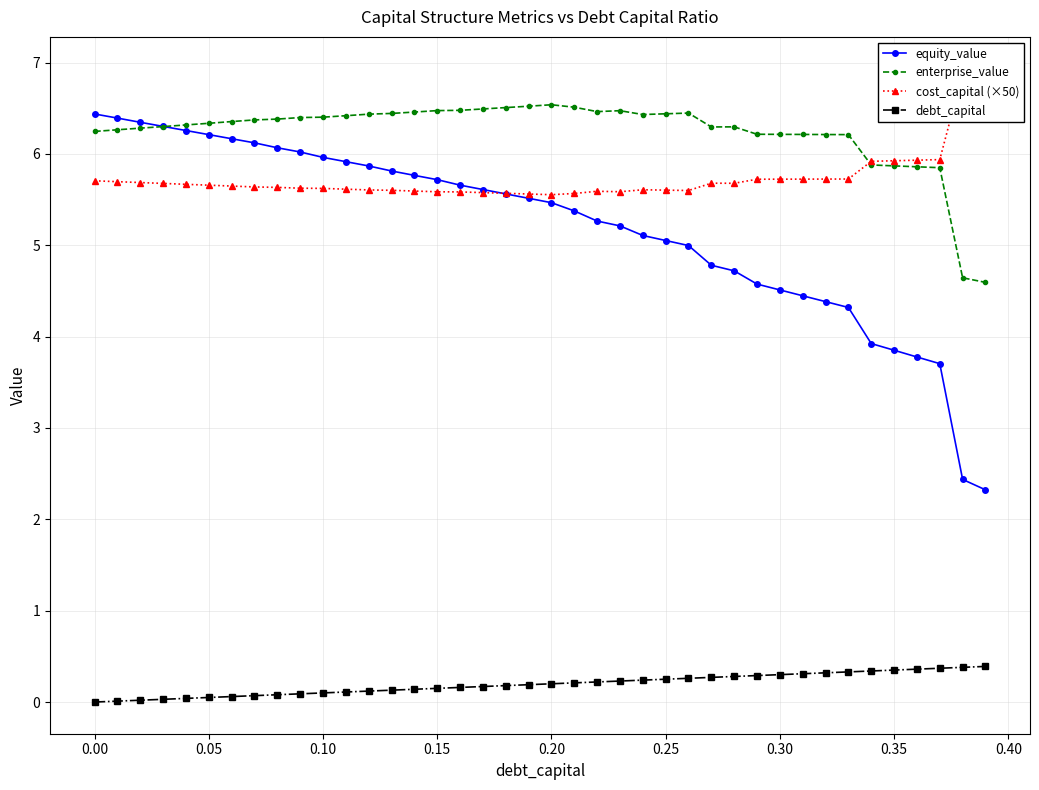

What is the lowest value of the equity_value series?

2.3